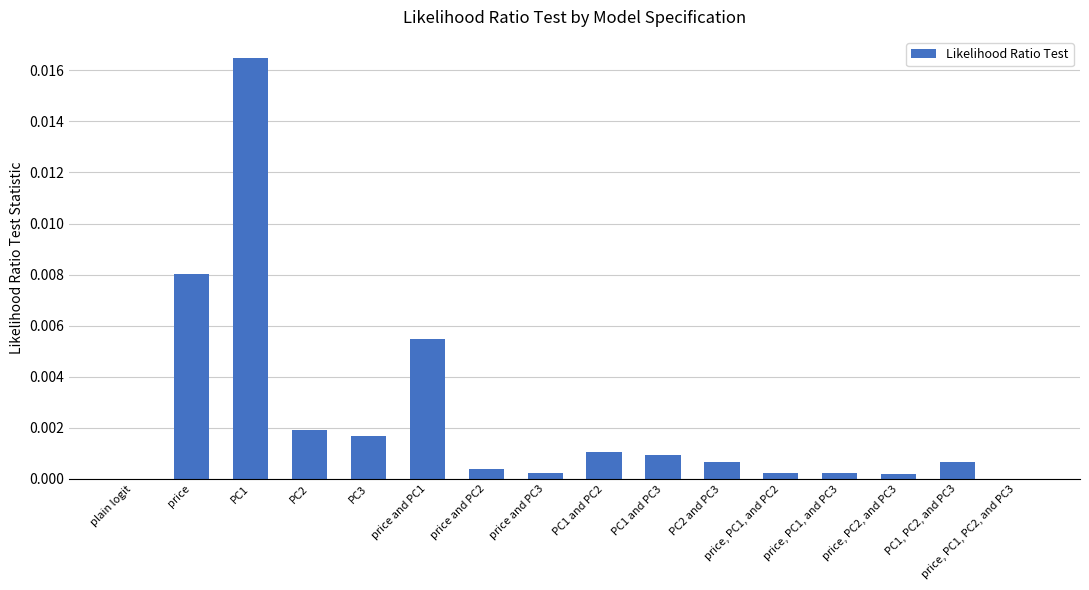

Which label corresponds to the largest value in the chart?

PC1